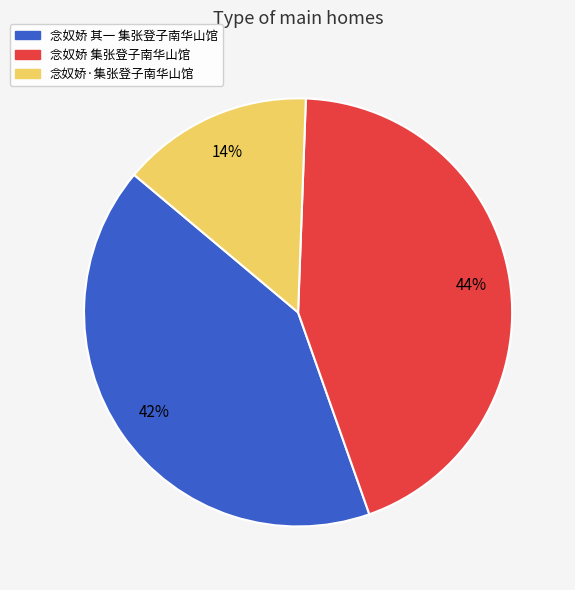

Is the sum of 念奴娇·集张登子南华山馆 and 念奴娇 集张登子南华山馆 greater than half?

Yes